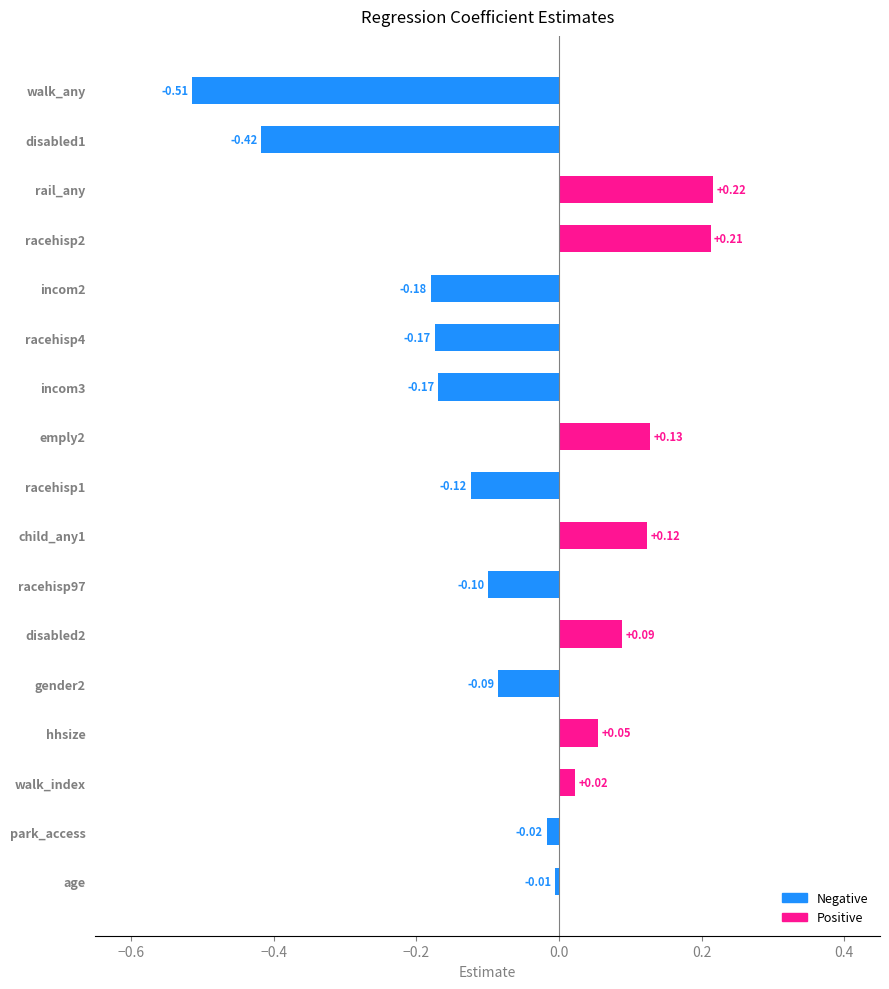

At which label is the value closest to 0?

age